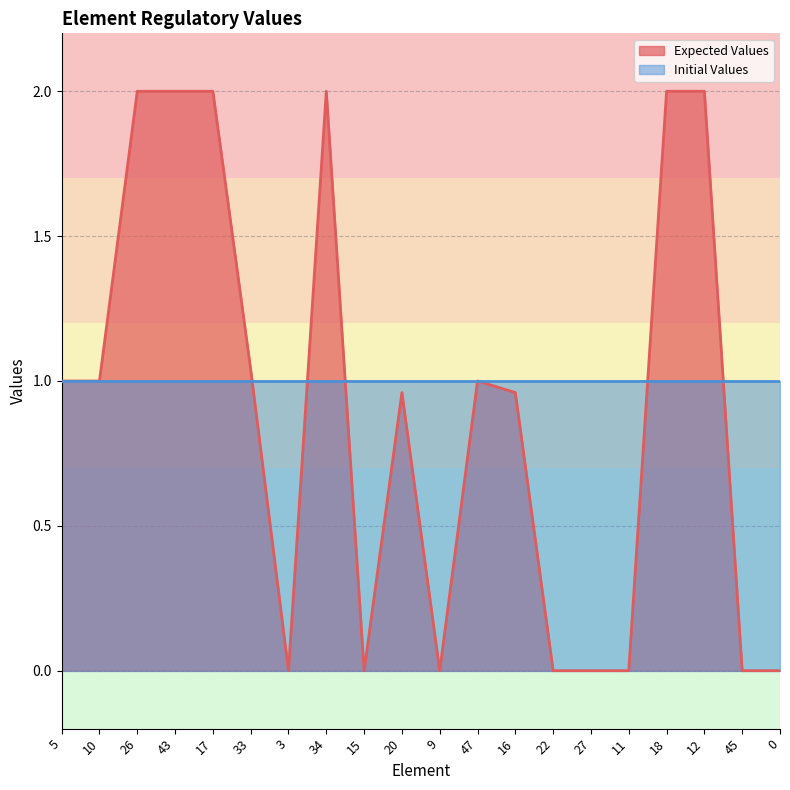

Count the values in the range 0 to 2.

20